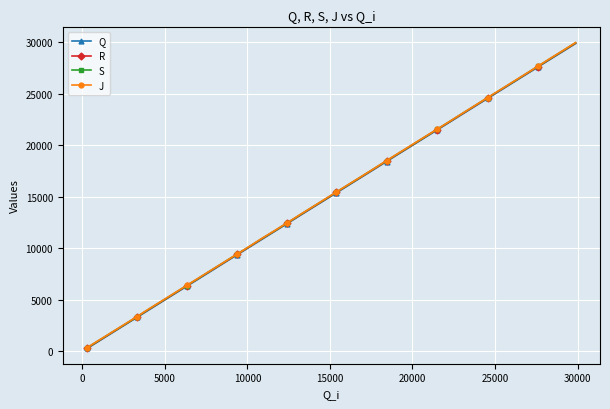

What is the maximum value for Q?

29880